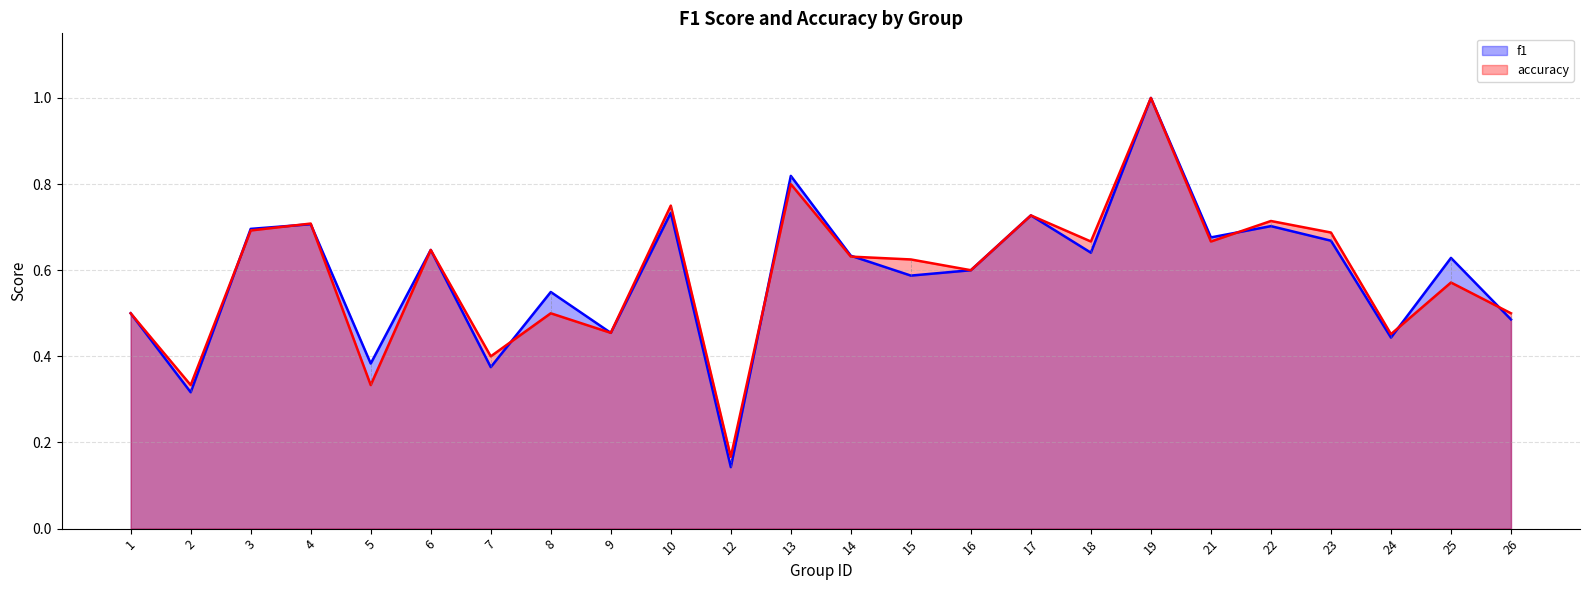

Does the chart have visible grid lines?

Yes